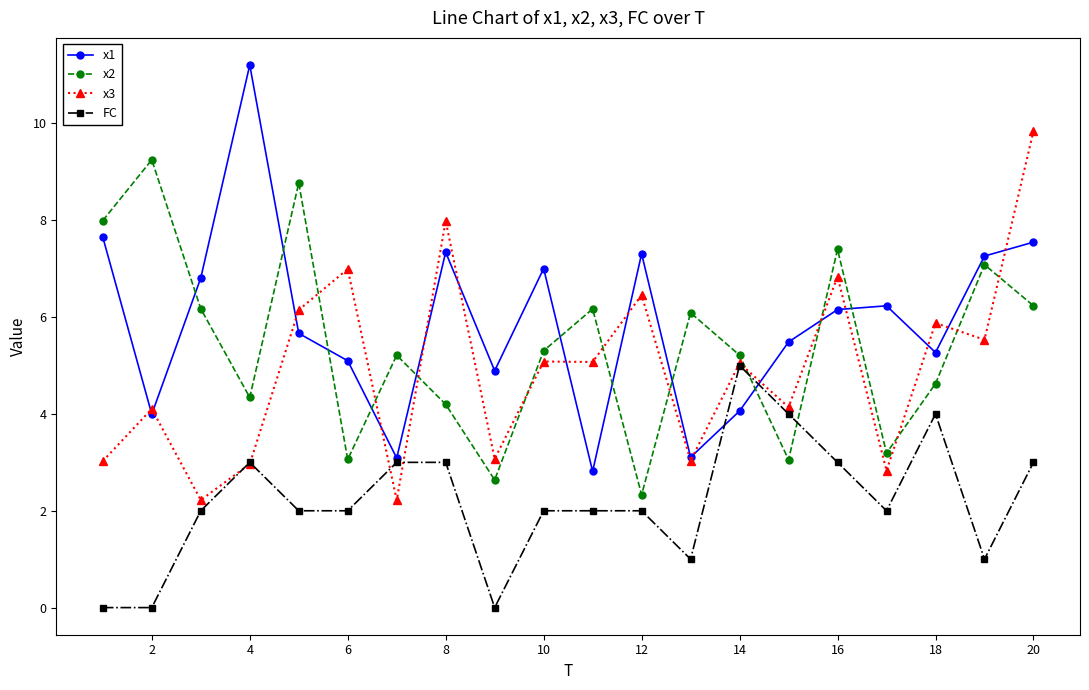

Which series has the widest spread of values?

x1